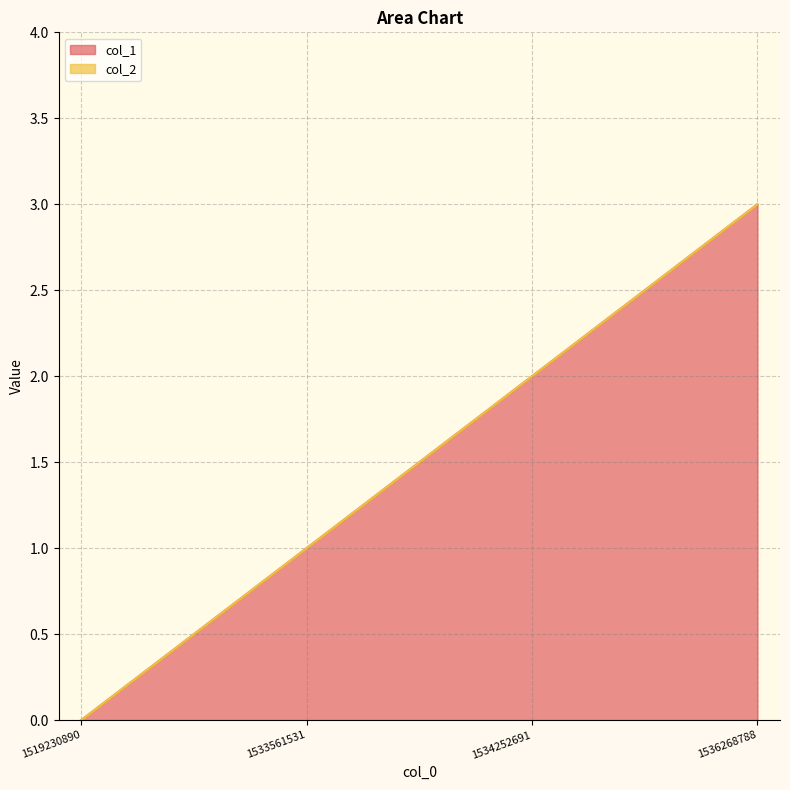

List the labels in order of value, largest first.

1536268788, 1534252691, 1533561531, 1519230890